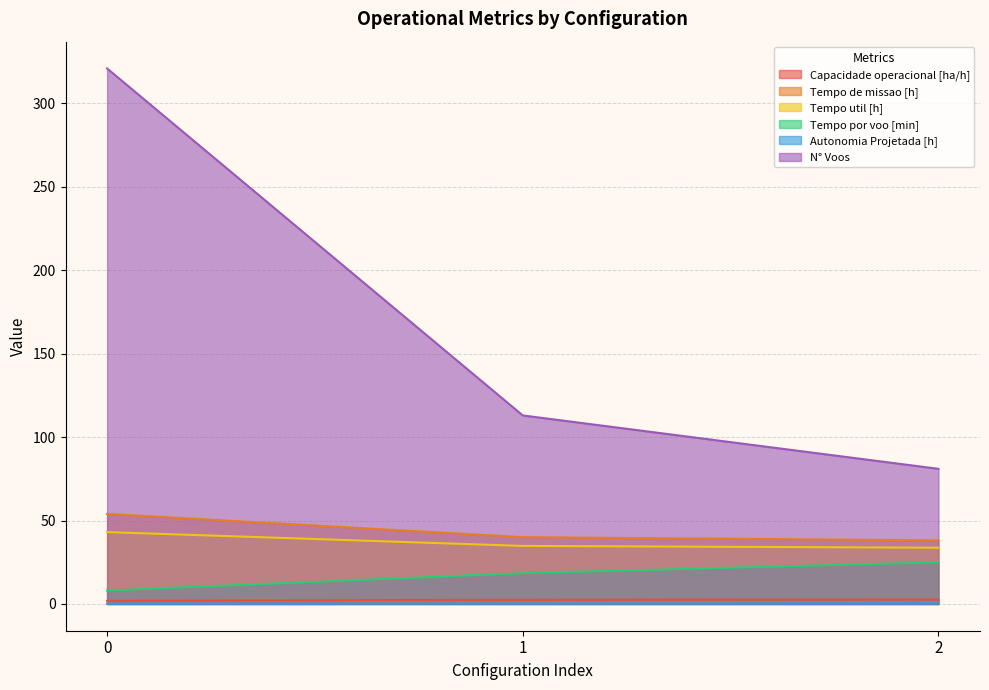

Reading left to right, extract all data points from this chart.

Capacidade operacional [ha/h]: 0=1.9	1=2.5	2=2.6
Tempo de missao [h]: 0=54.0	1=40.0	2=38.1
Tempo util [h]: 0=43.1	1=34.8	2=33.7
Tempo por voo [min]: 0=8.1	1=18.5	2=25.0
Autonomia Projetada [h]: 0=0.1	1=0.3	2=0.4
N° Voos: 0=321.0	1=113.0	2=81.0